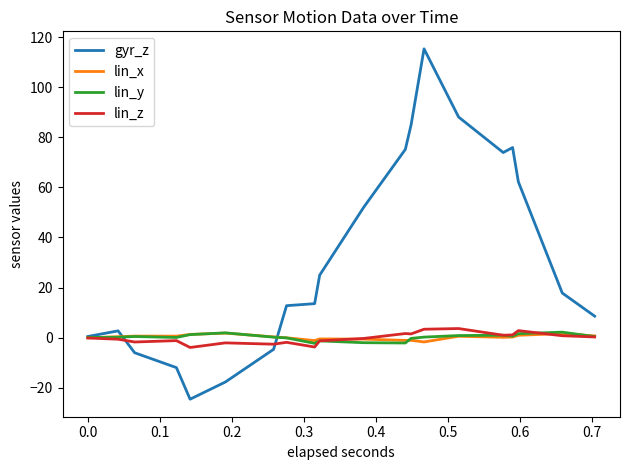

How many times do lin_y and lin_z cross each other?

2